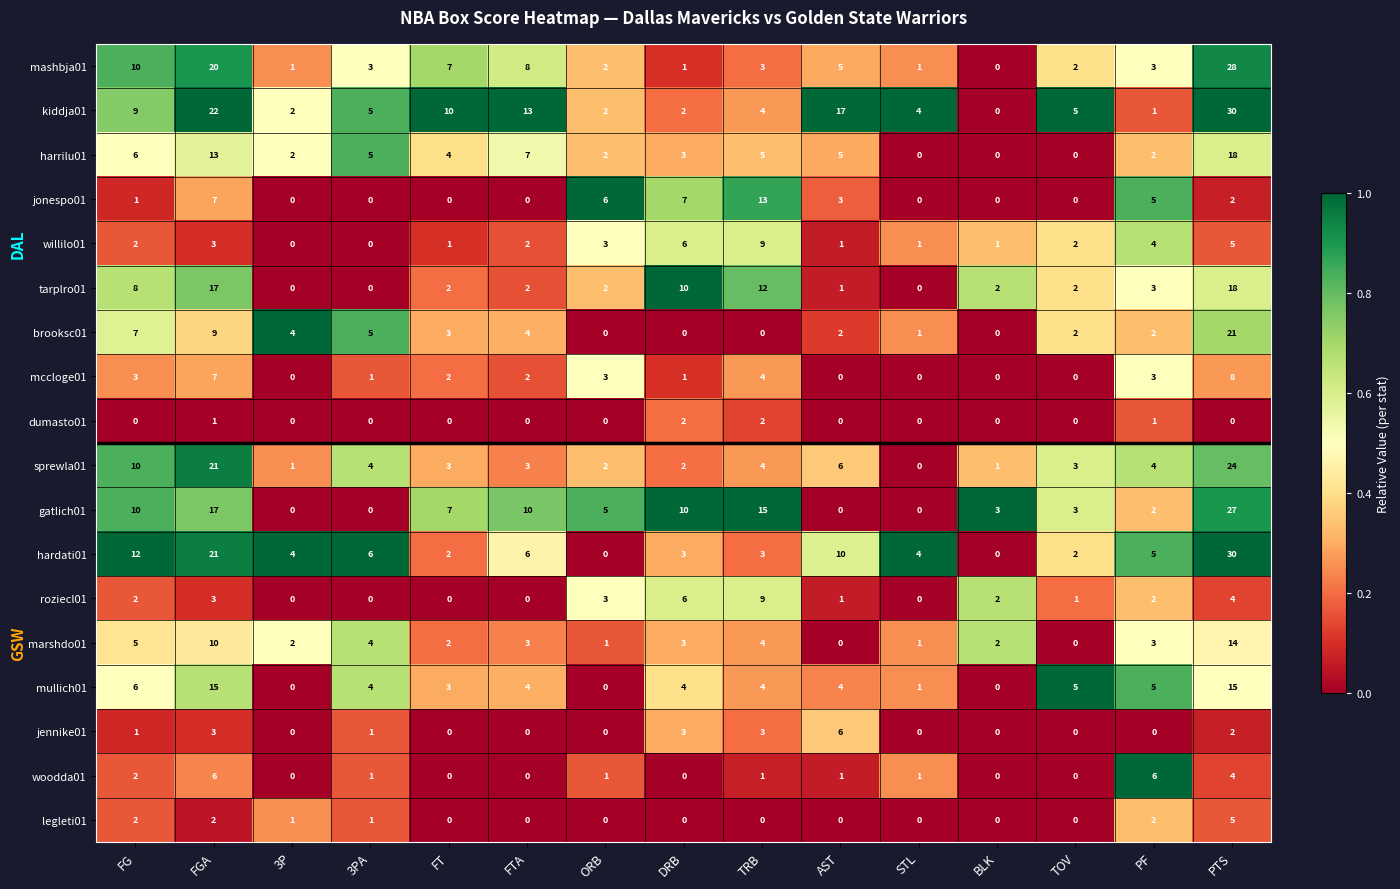

What is the difference between the highest and lowest values at DRB?

10